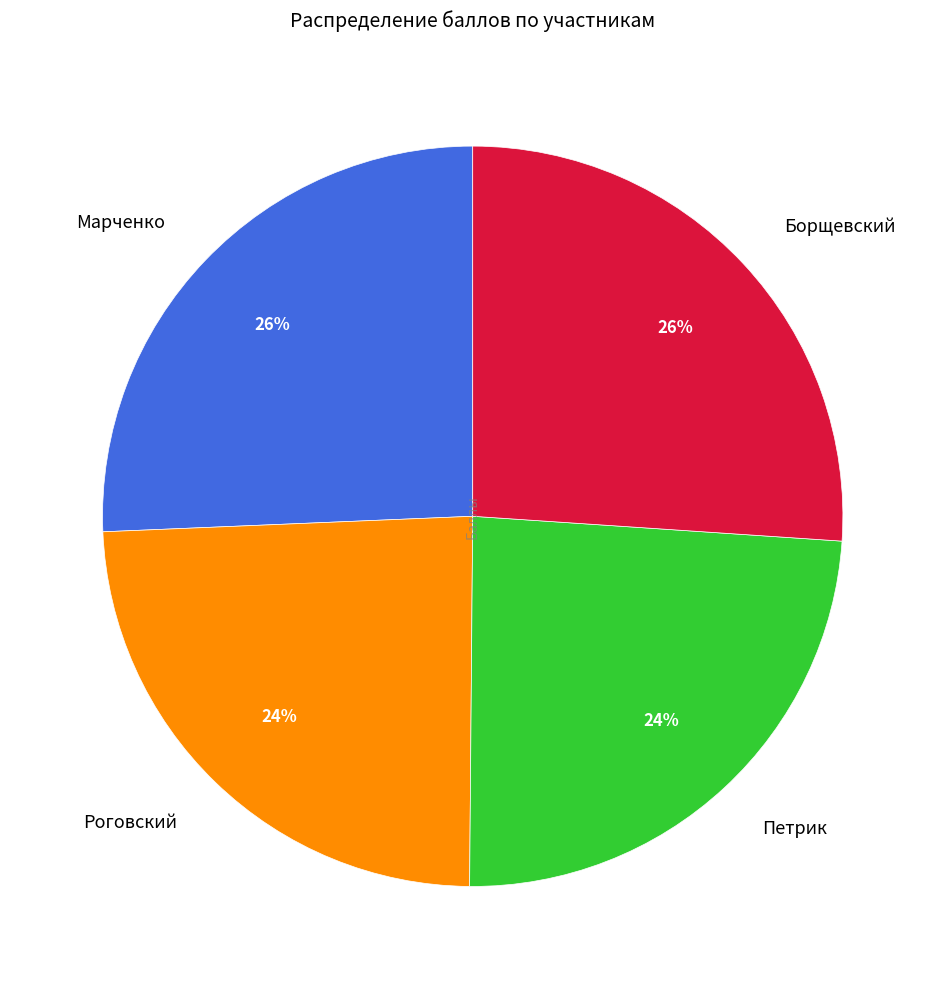

To the nearest percent, what is the difference between the largest and smallest slice percentages?

2%